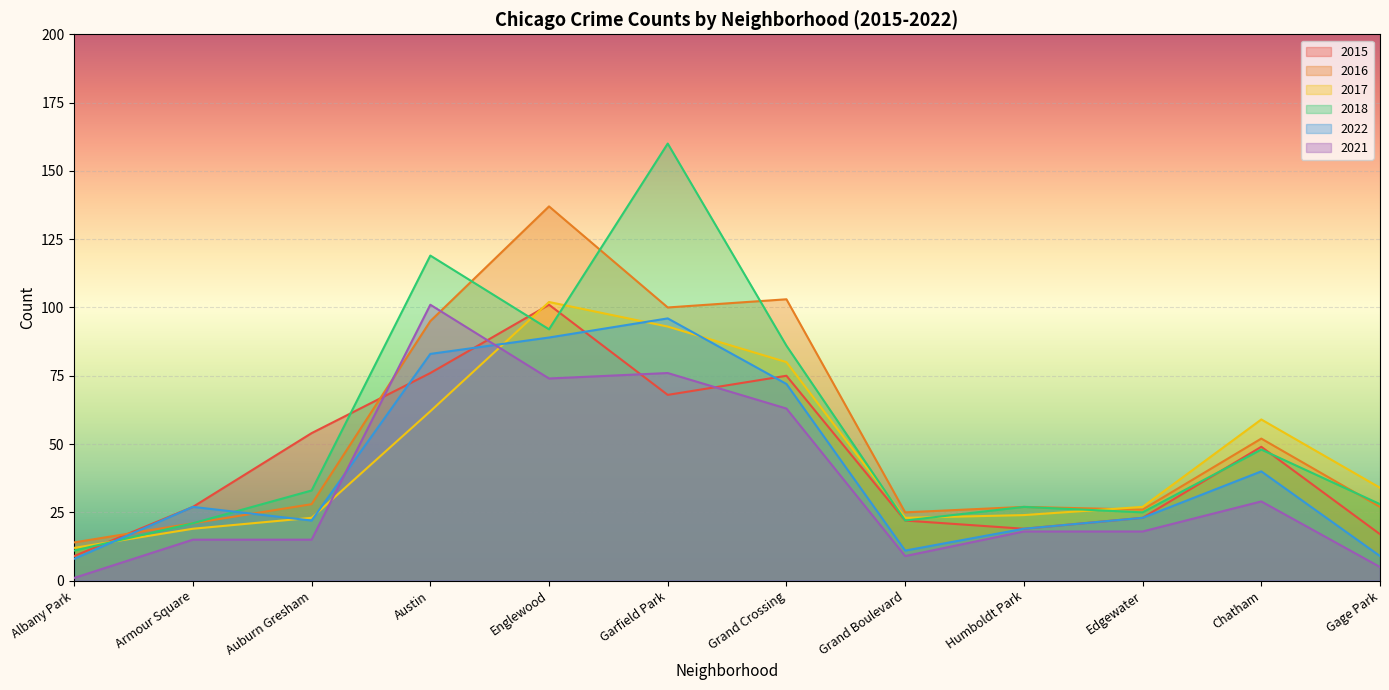

What is the total value across all series at Auburn Gresham?

175